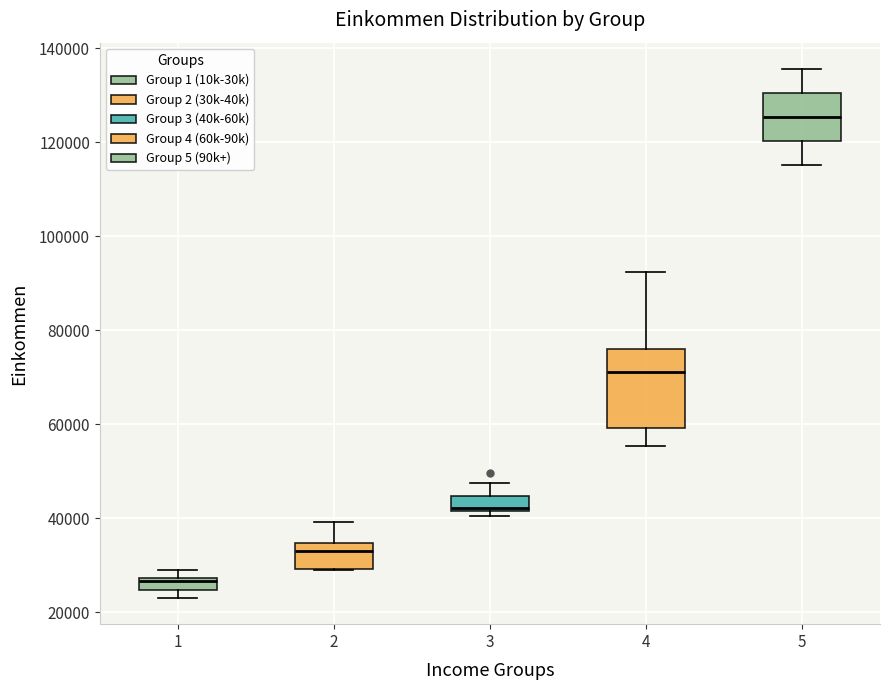

Comparing the boxes themselves (not the whiskers), which one is the tallest?

4